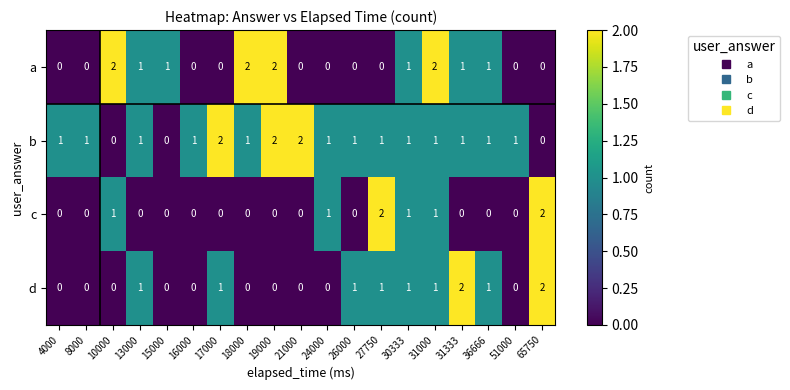

What is the sum of all a values?

13